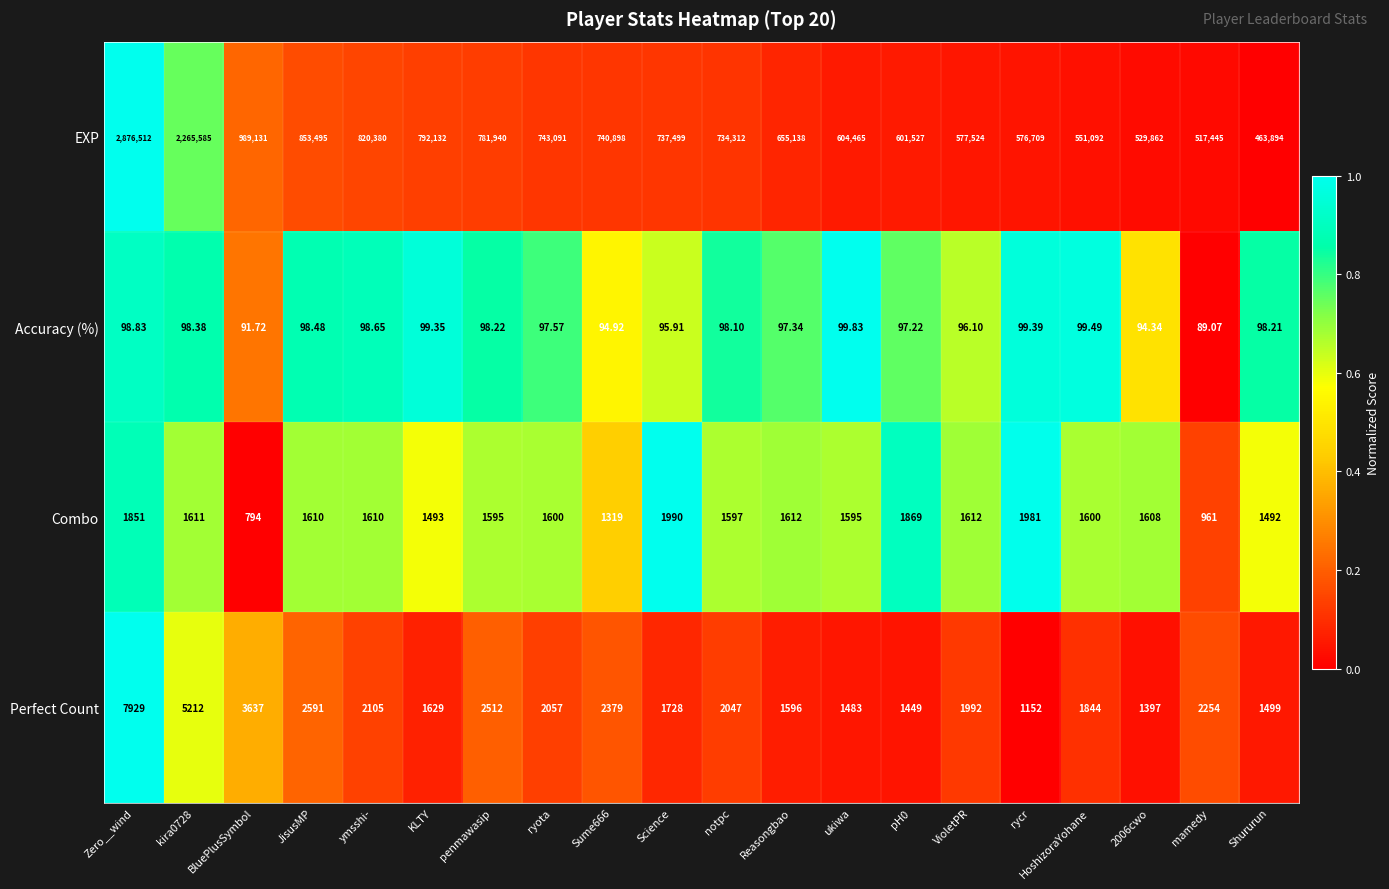

Where does the EXP series first go above 737499?

Zero__wind